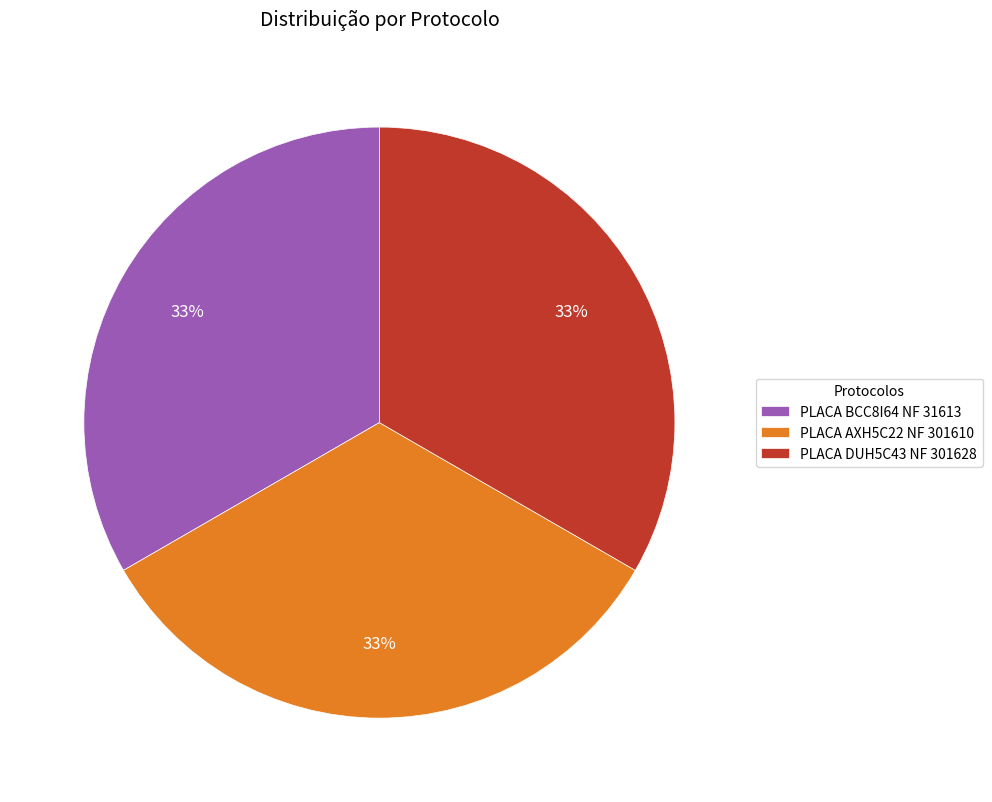

The PLACA BCC8I64 NF 31613 slice represents 42% of the pie. True or false?

False